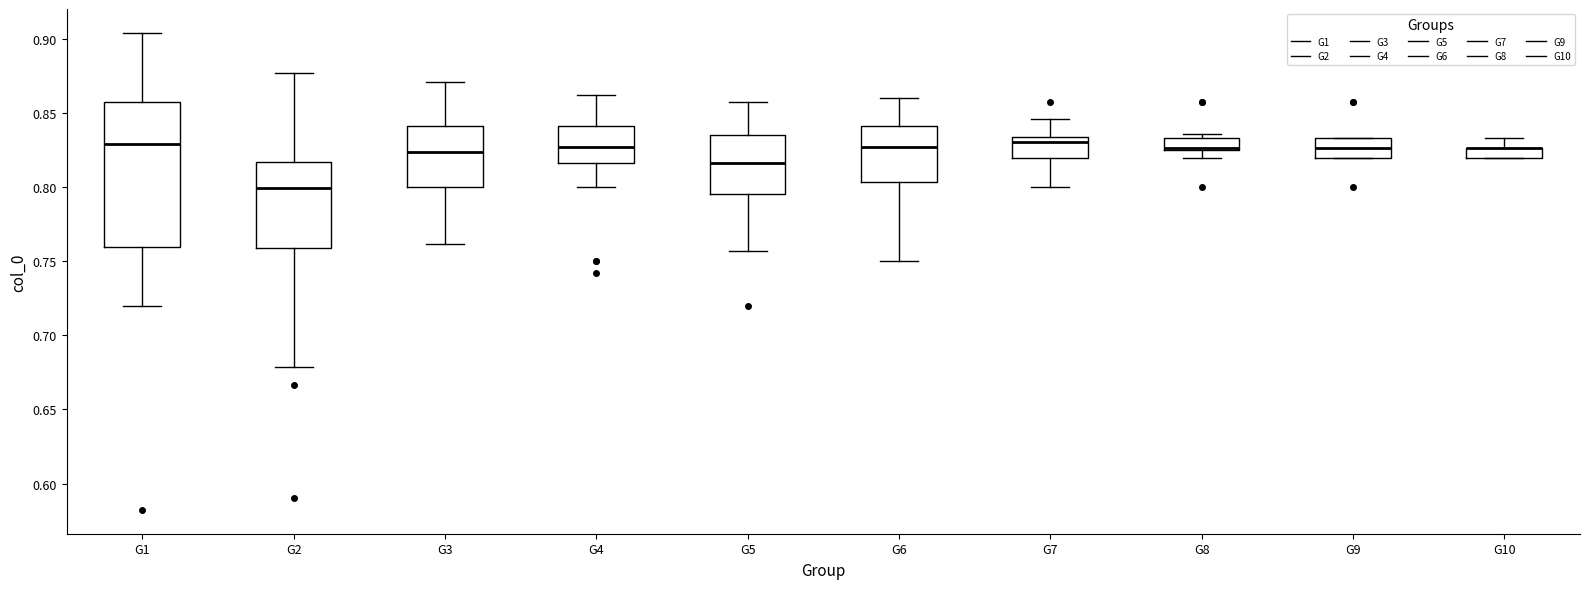

Where is the upper edge of the box for G3 on the y-axis? The values are not printed on the chart, so give them approximately, as read against the axis.

0.840